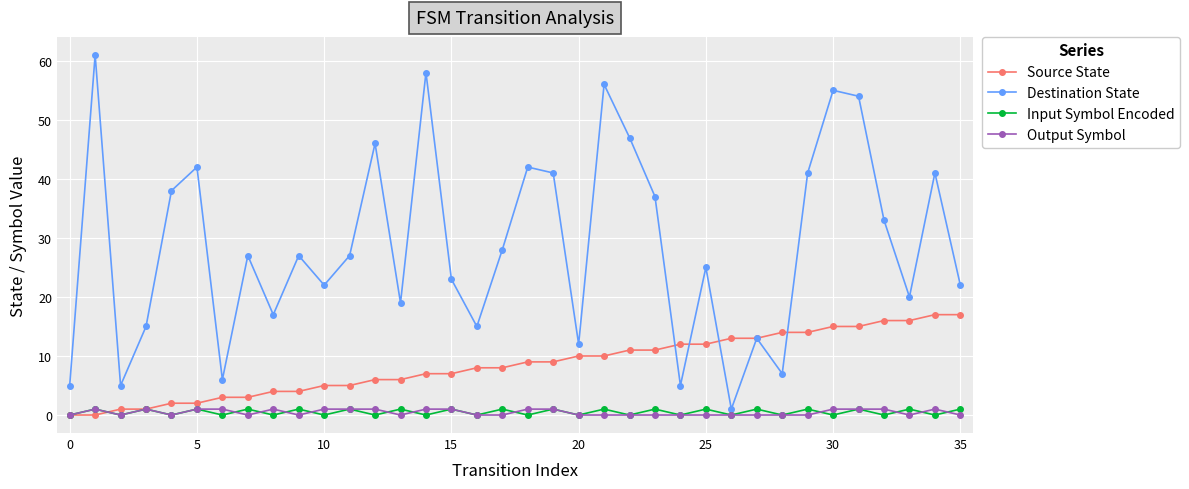

True or false: Output Symbol has more than 0 points higher than both neighbors.

True